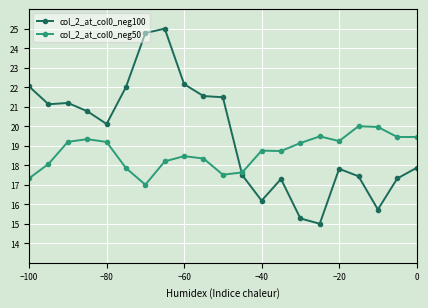

How many times do col_2_at_col0_neg50 and col_2_at_col0_neg100 cross each other?

1